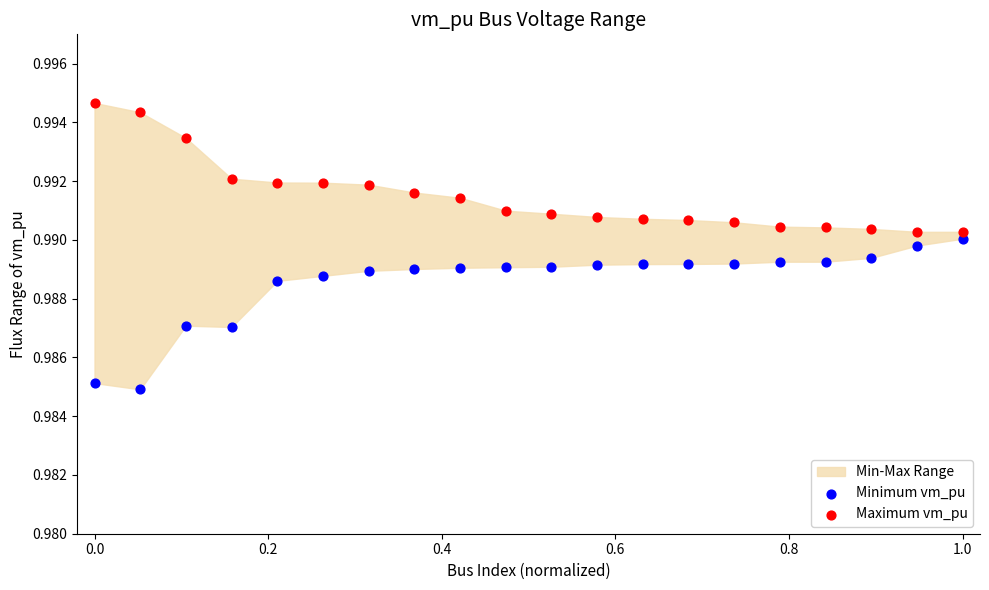

Which series contains the highest Y value?

Maximum vm_pu